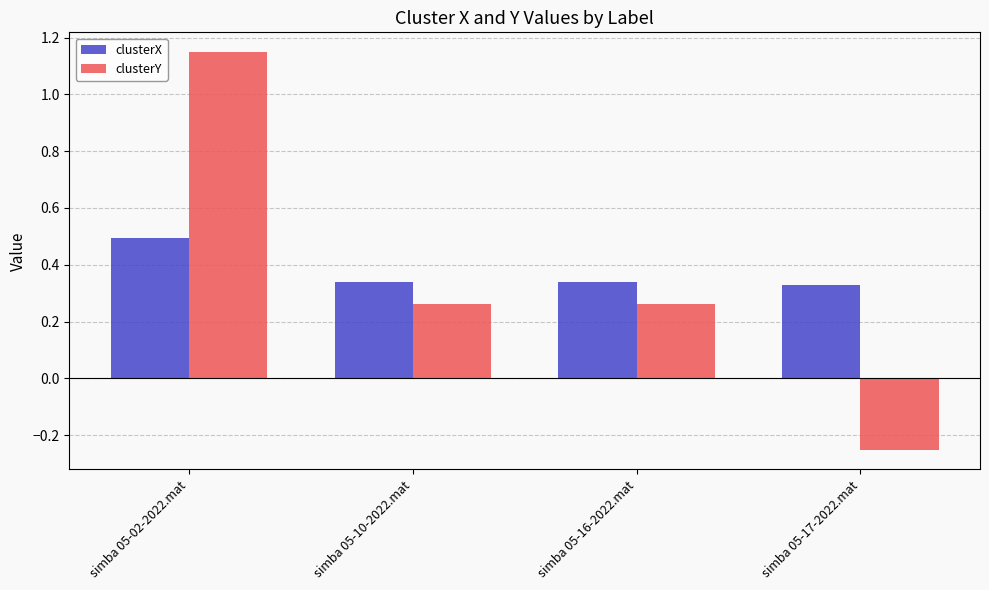

Rank the series at simba 05-16-2022.mat from highest to lowest value.

clusterX, clusterY